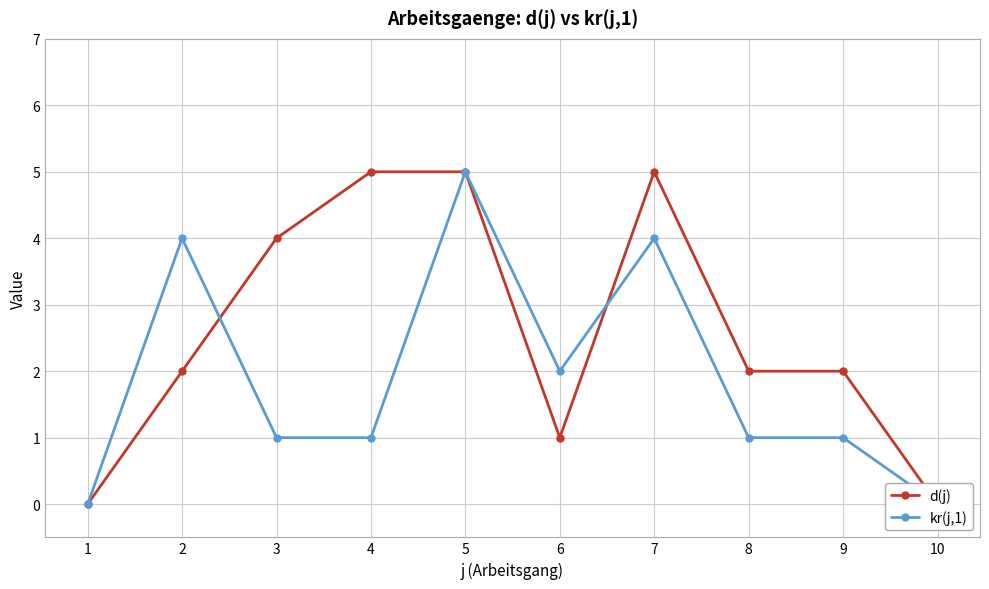

Between which two adjacent categories do d(j) and kr(j,1) first intersect?

2 and 3